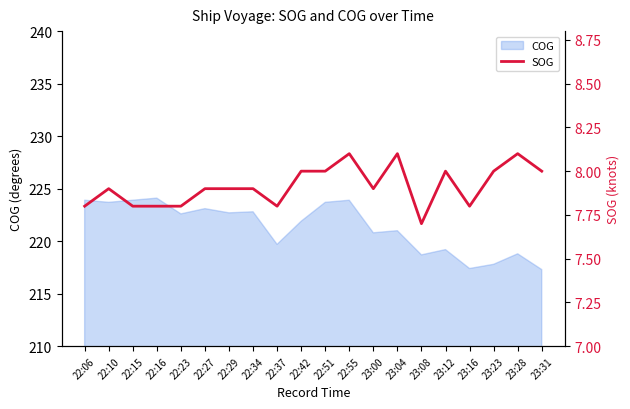

The value of COG at 23:28 is 61.4. True or false?

False